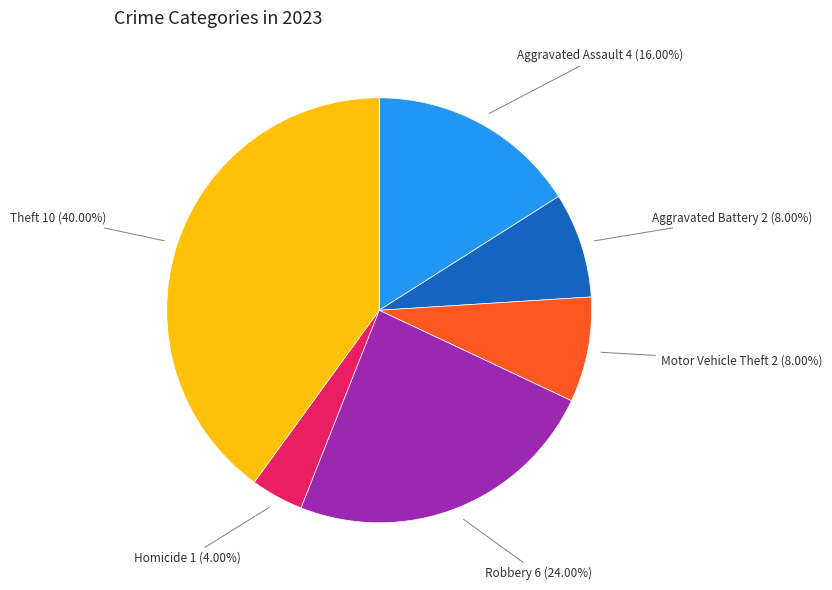

Does any single category account for the majority?

No